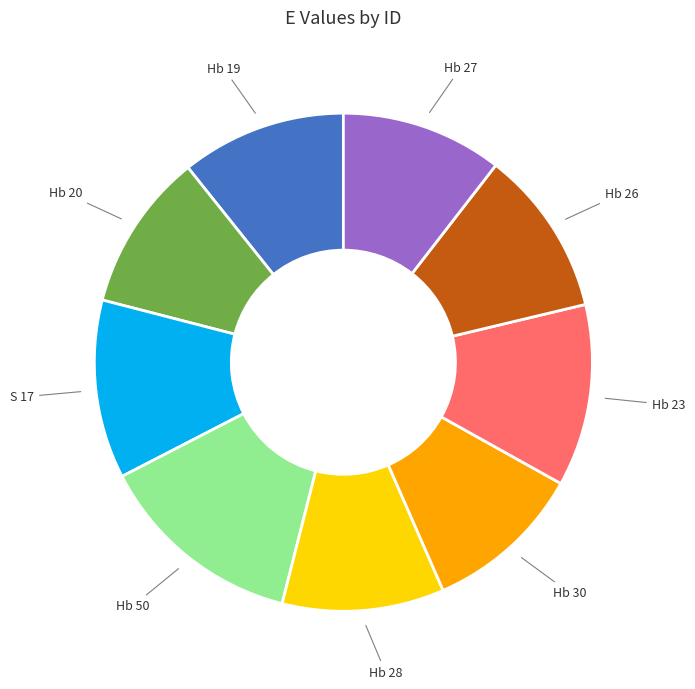

Approximately how many times larger is the value at Hb 27 compared to Hb 19?

1.0